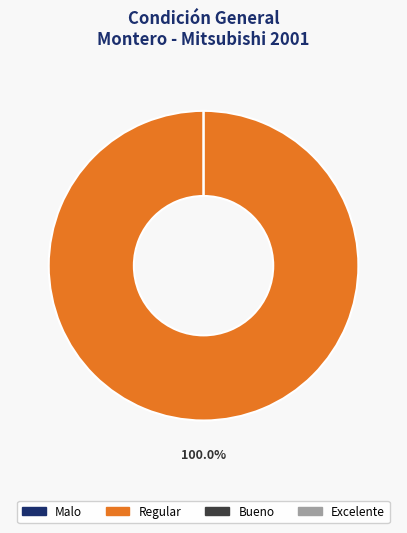

True or false: Malo accounts for 0% of the total.

True